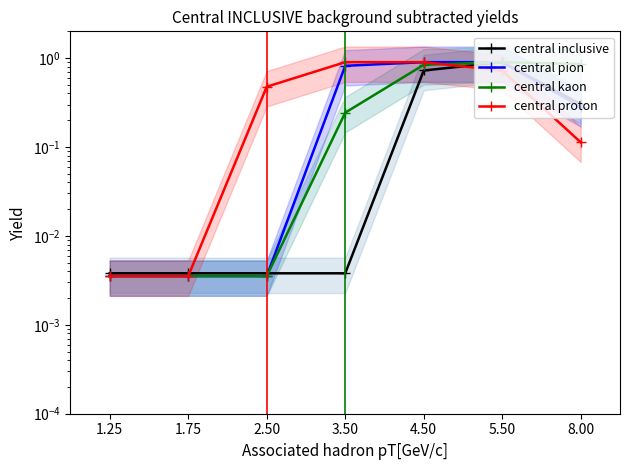

Reading left to right, what are all the values shown in this chart?

central inclusive: 1.25=0.0	1.75=0.0	2.50=0.0	3.50=0.0	4.50=0.7	5.50=0.9	8.00=0.3
central pion: 1.25=0.0	1.75=0.0	2.50=0.0	3.50=0.8	4.50=0.9	5.50=0.9	8.00=0.3
central kaon: 1.25=0.0	1.75=0.0	2.50=0.0	3.50=0.2	4.50=0.8	5.50=0.9	8.00=0.9
central proton: 1.25=0.0	1.75=0.0	2.50=0.5	3.50=0.9	4.50=0.9	5.50=0.7	8.00=0.1